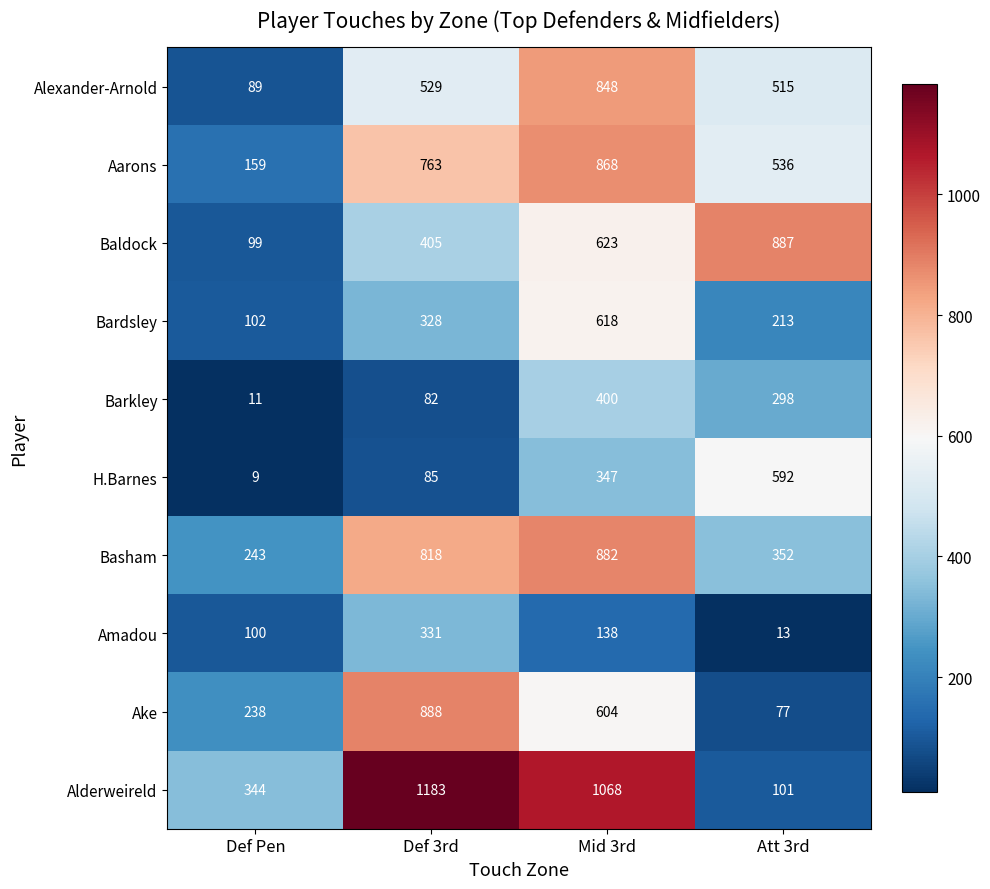

At Def 3rd, list the series in order from largest to smallest.

Alderweireld, Ake, Basham, Aarons, Alexander-Arnold, Baldock, Amadou, Bardsley, H.Barnes, Barkley